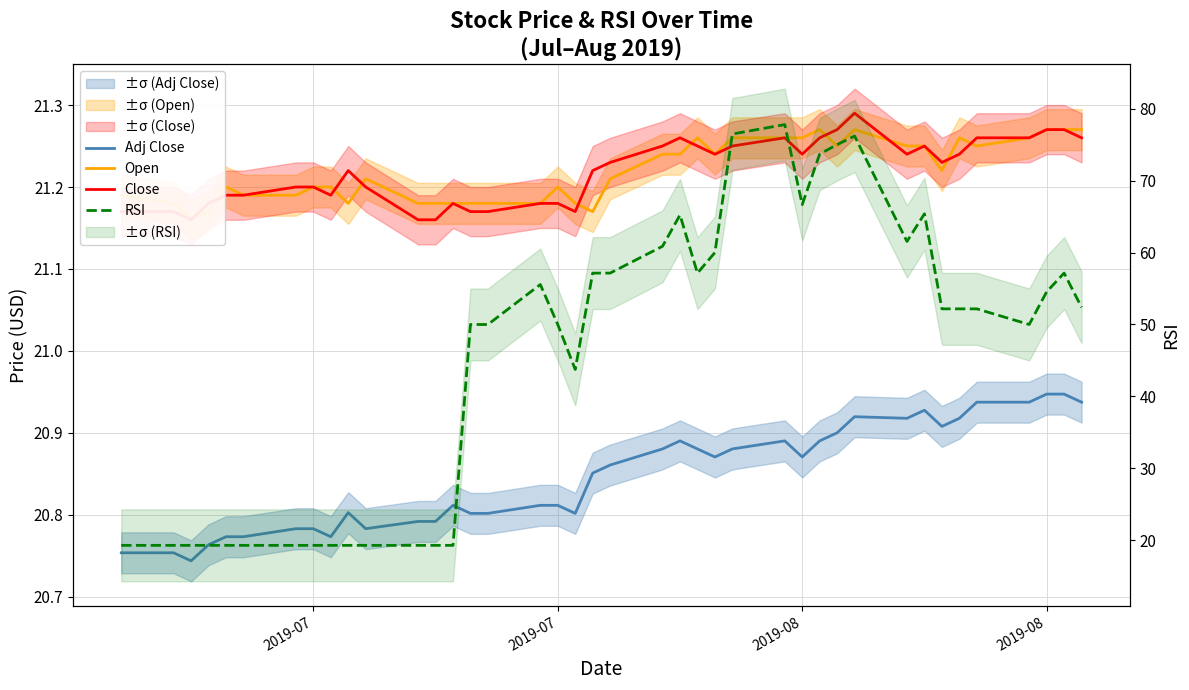

What are all the series names shown in the legend?

Adj Close, Open, Close, RSI